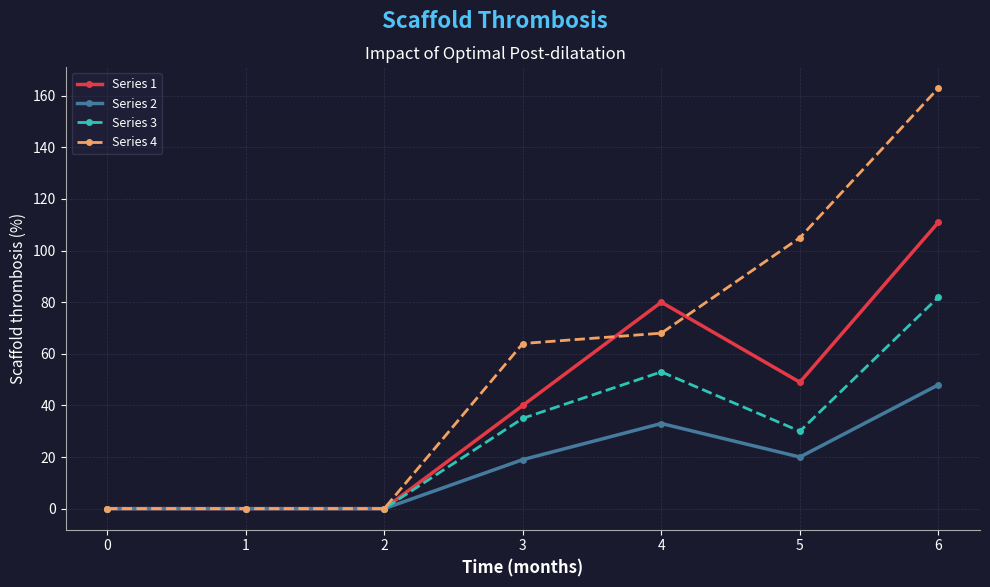

List the series in order of their peak value, highest first.

Series 4, Series 1, Series 3, Series 2